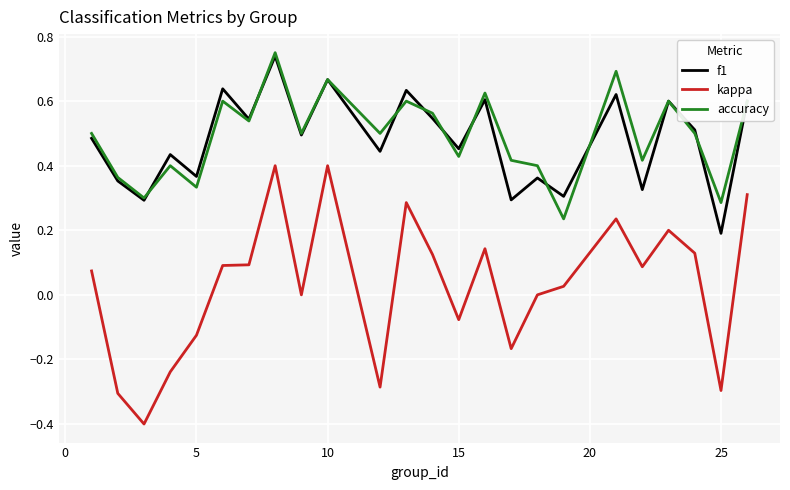

What is the minimum value shown in the chart?

-0.4